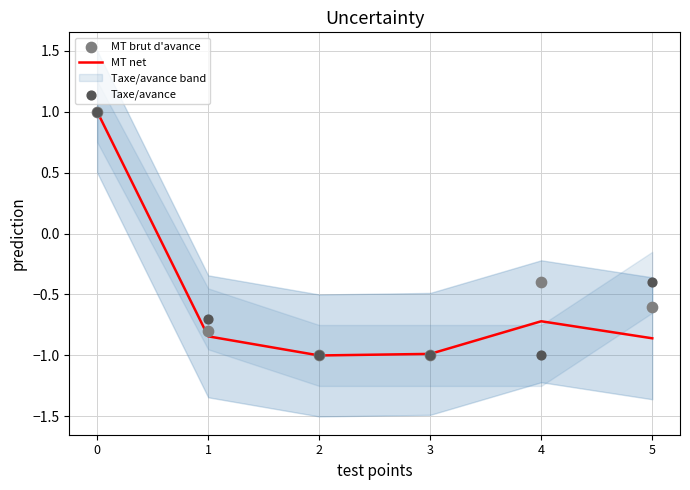

Which series has the largest Y range (max minus min)?

MT net